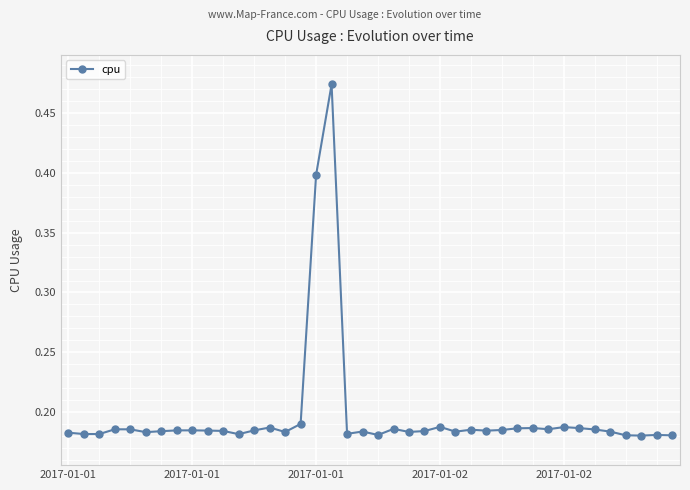

What is the sum of all values?

7.9